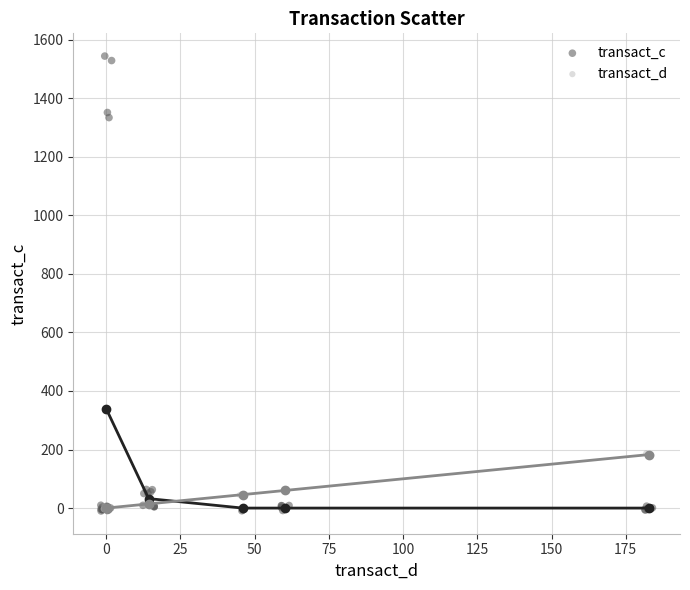

Which series reaches the maximum Y coordinate?

transact_c